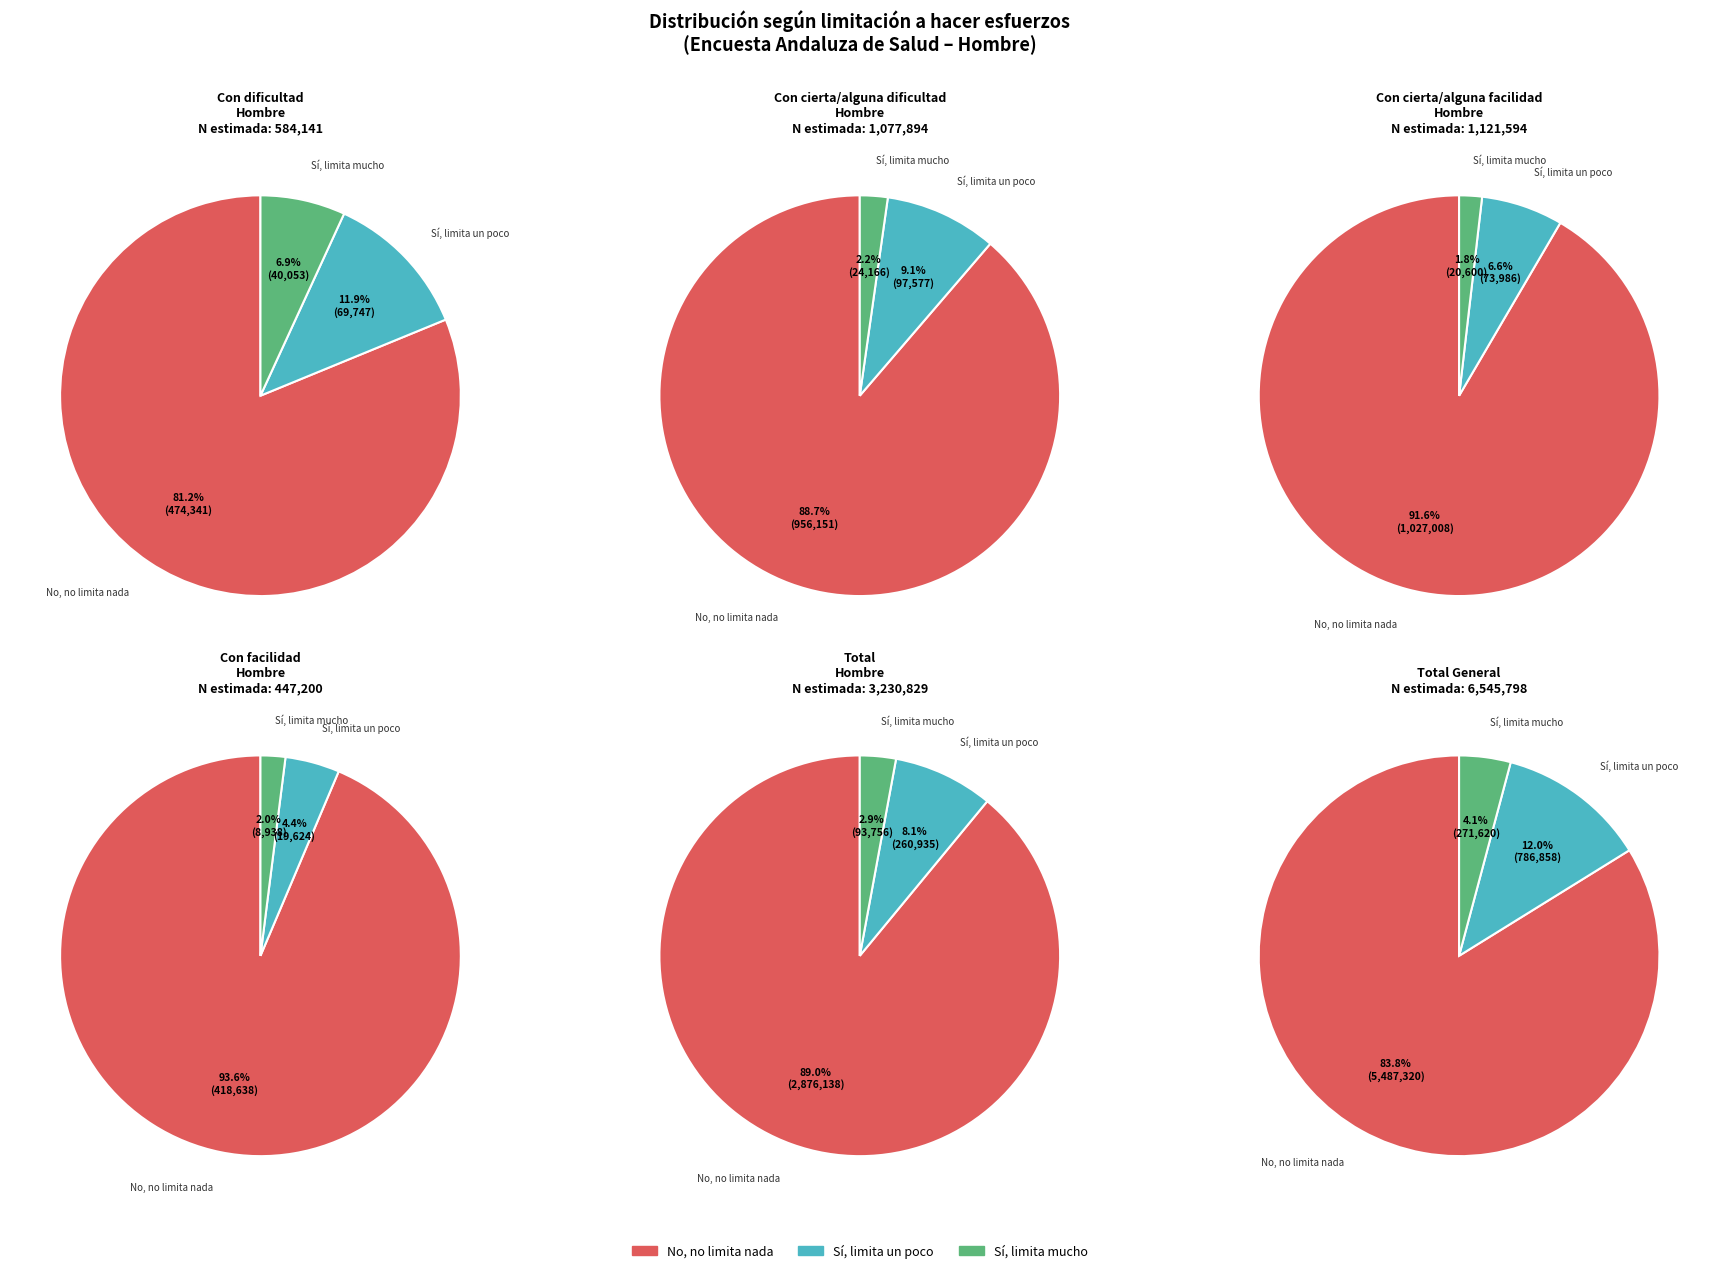

To the nearest percent, what portion does Con dificultad represent?

8%